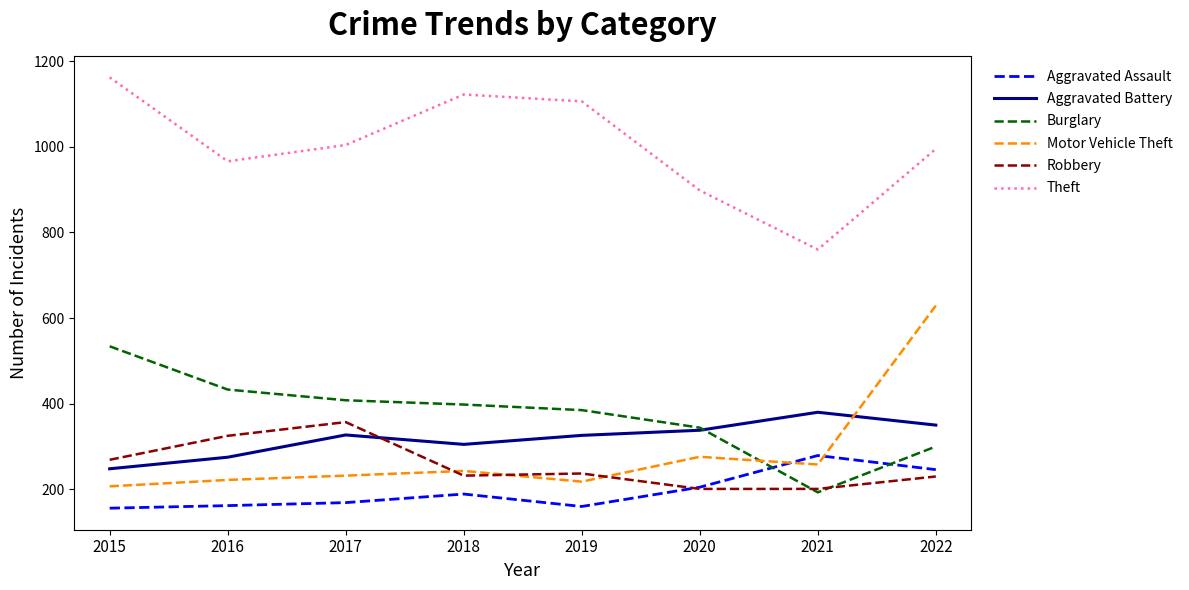

True or false: Theft and Robbery intersect in this chart.

False